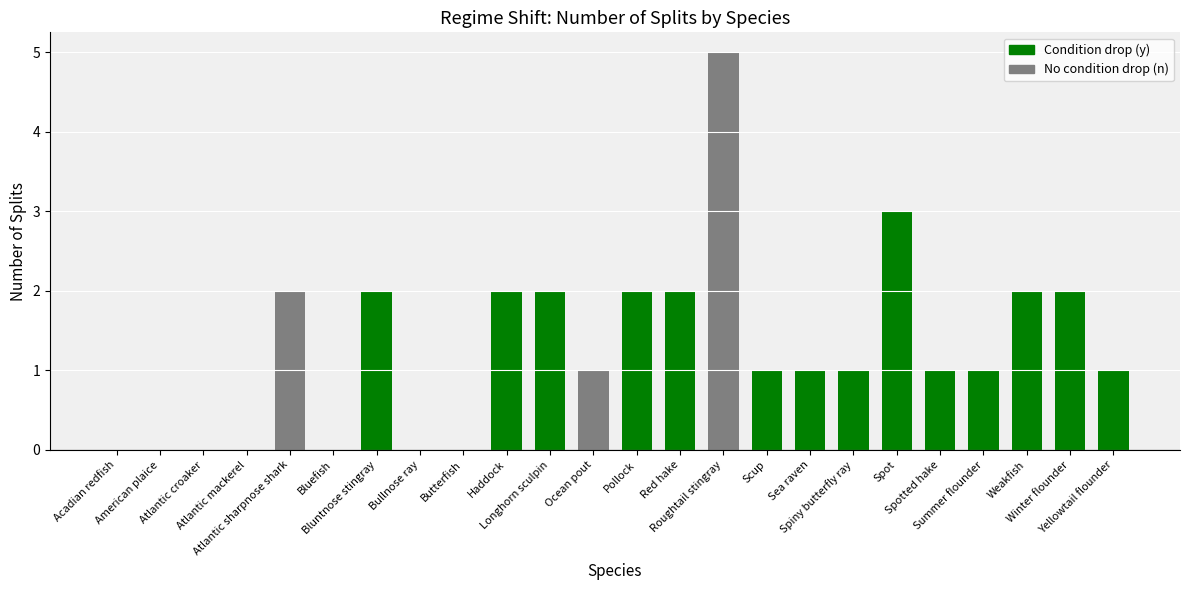

Between Acadian redfish and Yellowtail flounder, which is larger?

Yellowtail flounder